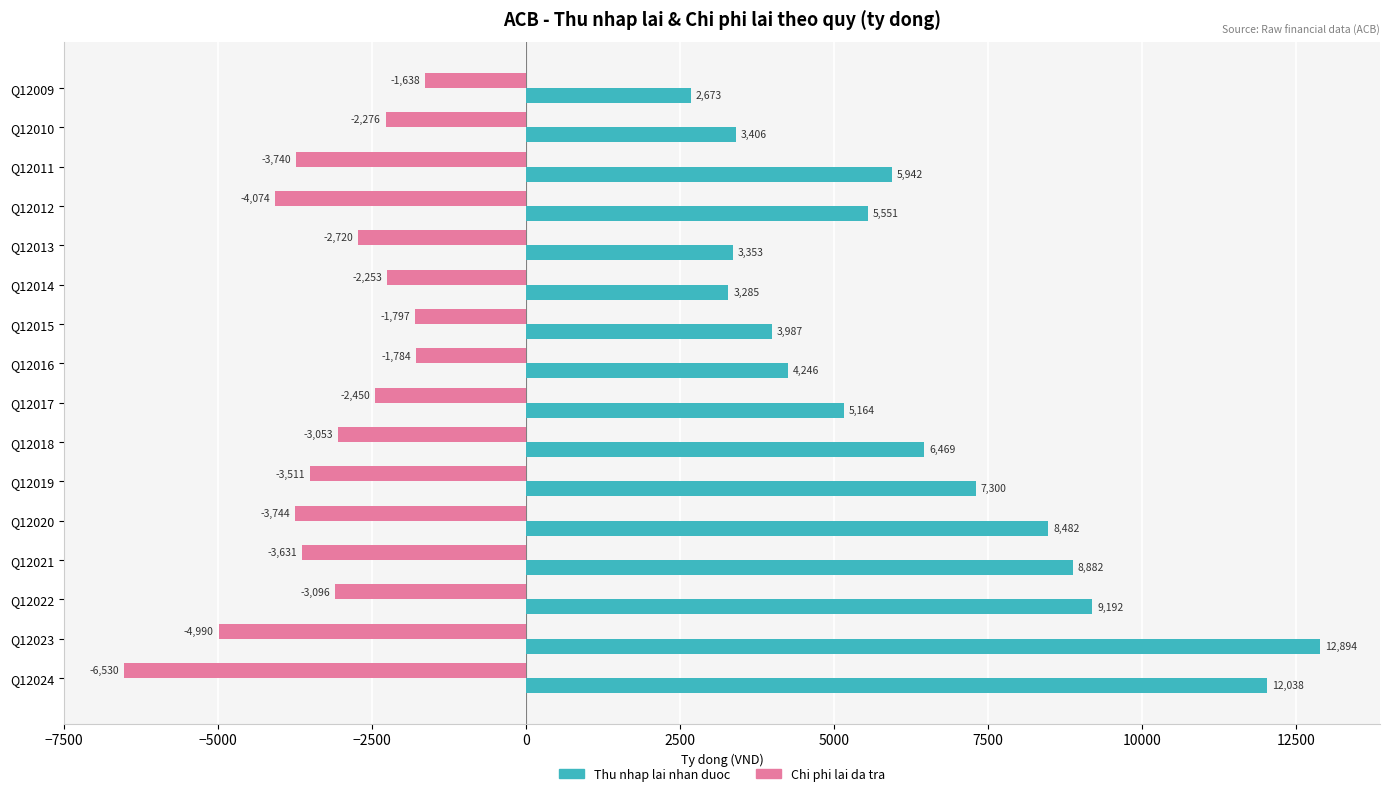

True or false: Chi phi lai da tra has a value of -895 at Q12016.

False